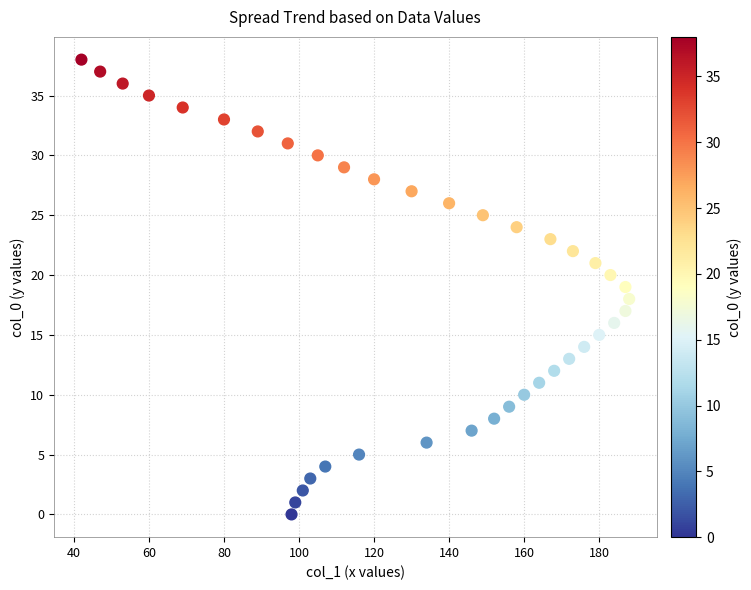

What is the range of X values (max minus min)?

146